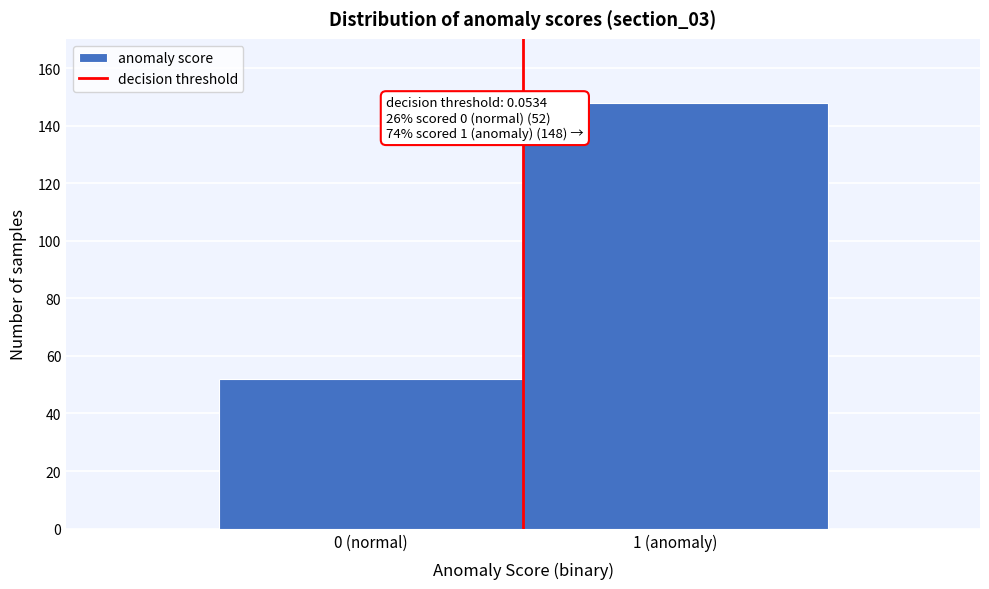

Reading left to right, transcribe all the data shown in this chart.

0 (normal)=52	1 (anomaly)=148